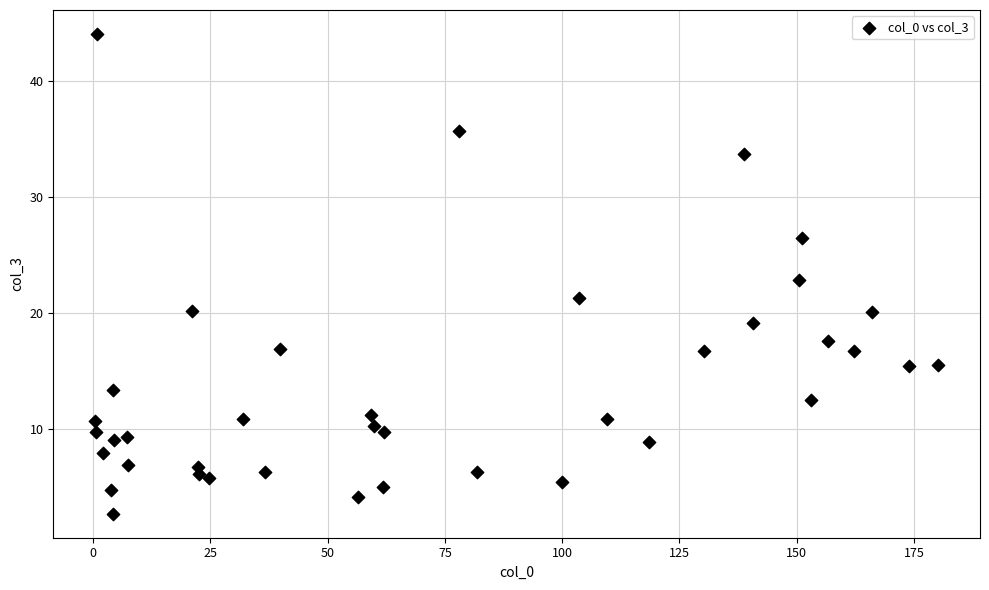

What is the range of X values (max minus min)?

179.6